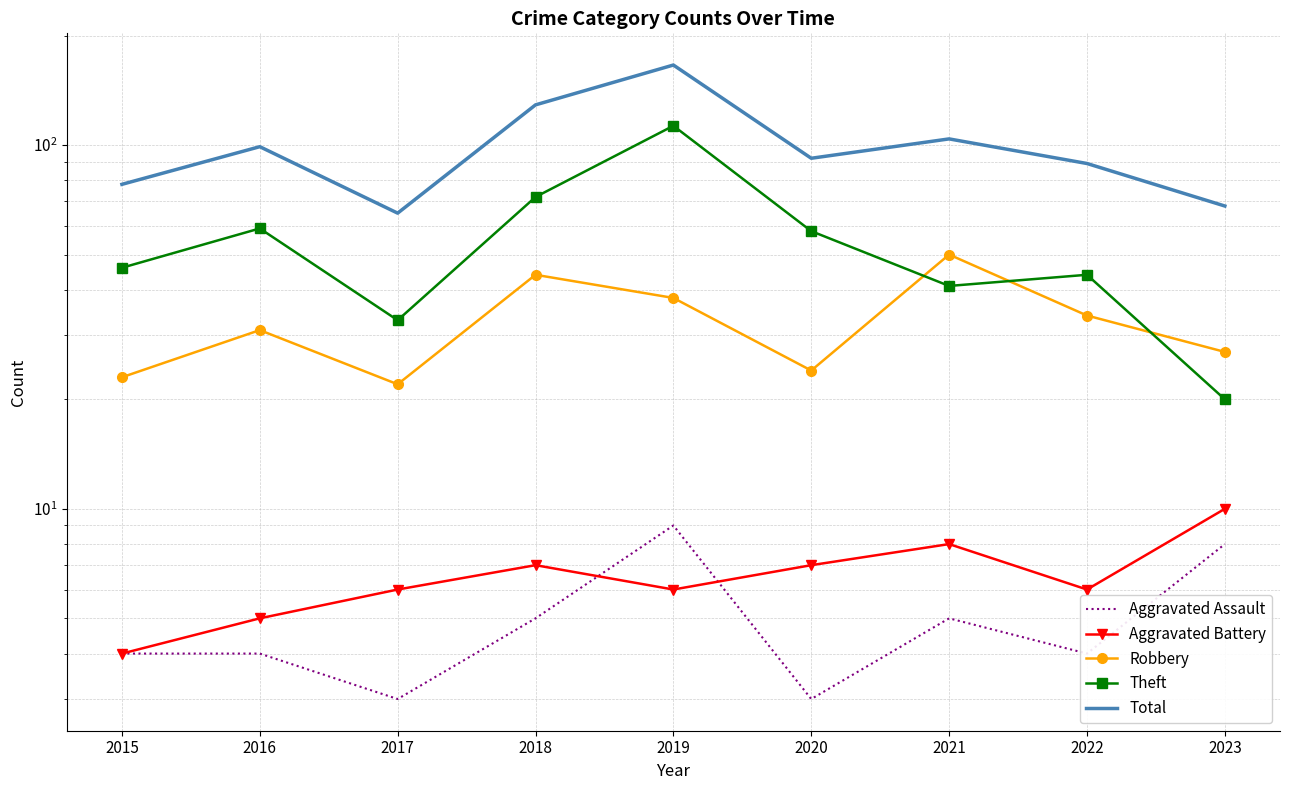

At which category is the sum across all series the highest?

2019